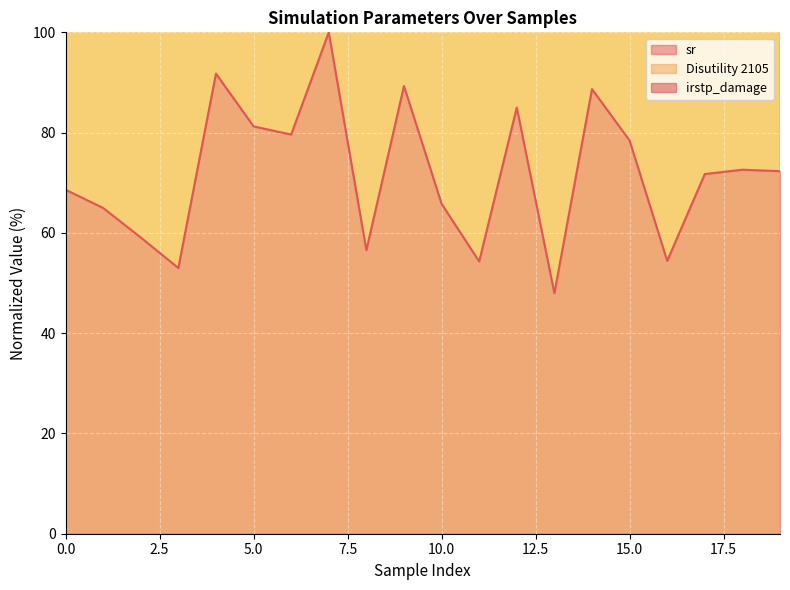

The value of sr at 15.0 is 51.8. True or false?

False